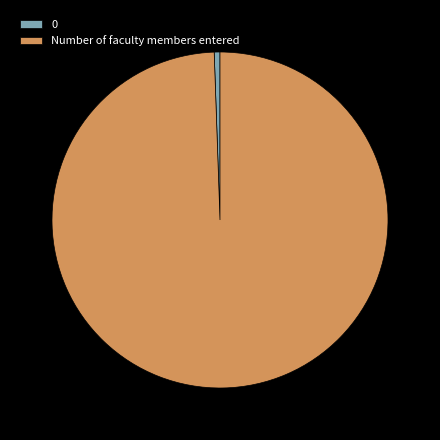

Is the sum of 0 and Number of faculty members entered greater than half?

Yes